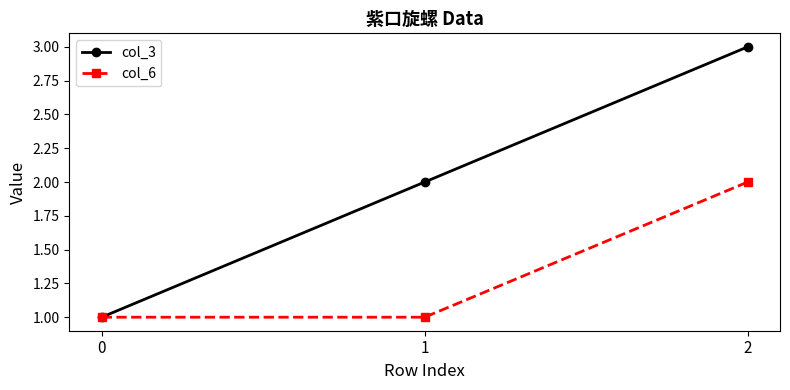

What is the total value across all series at 1?

3